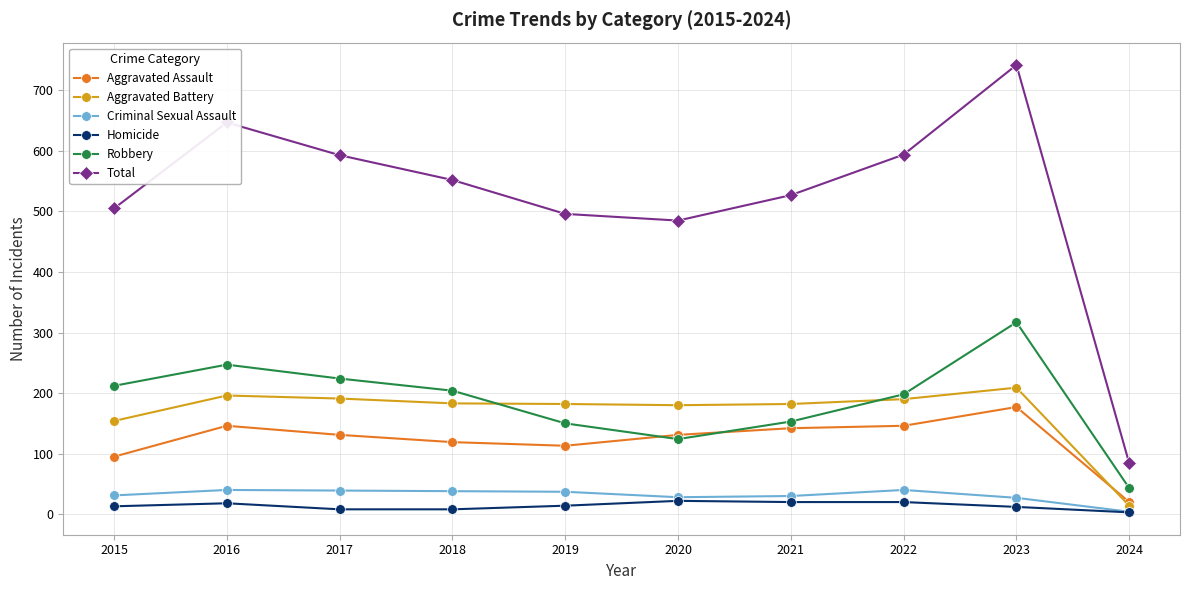

Rank the series by their maximum value, from lowest to highest.

Homicide, Criminal Sexual Assault, Aggravated Assault, Aggravated Battery, Robbery, Total